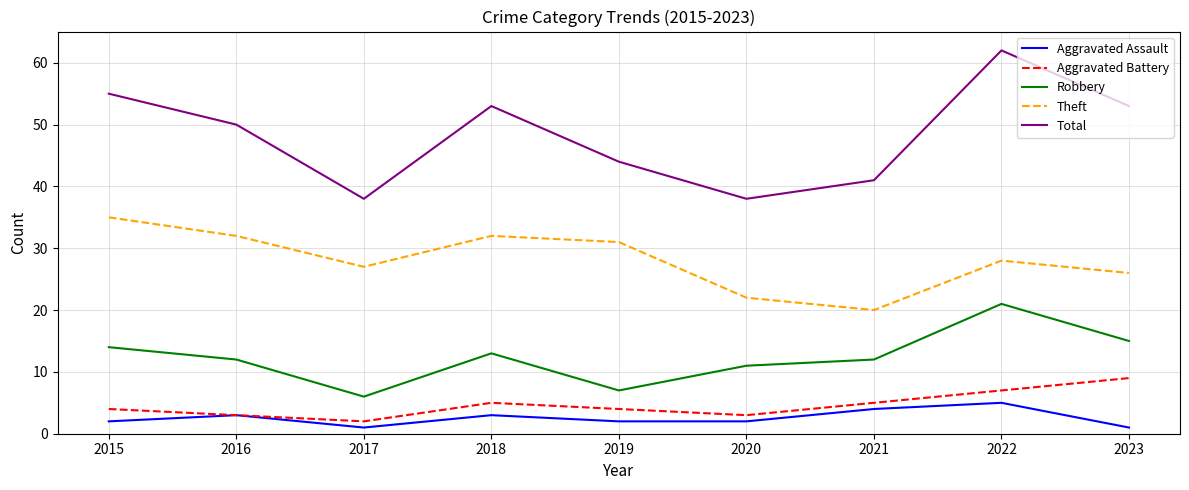

At which category is the sum across all series the highest?

2022